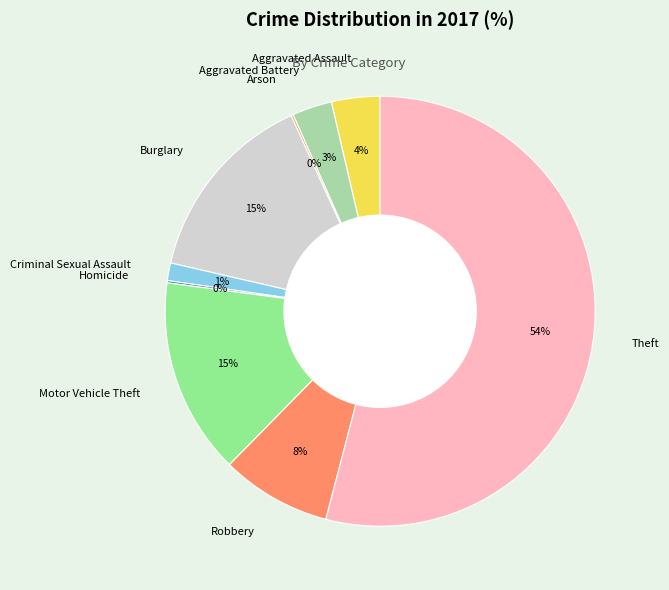

To the nearest percent, what percentage of the pie is Aggravated Battery?

3%